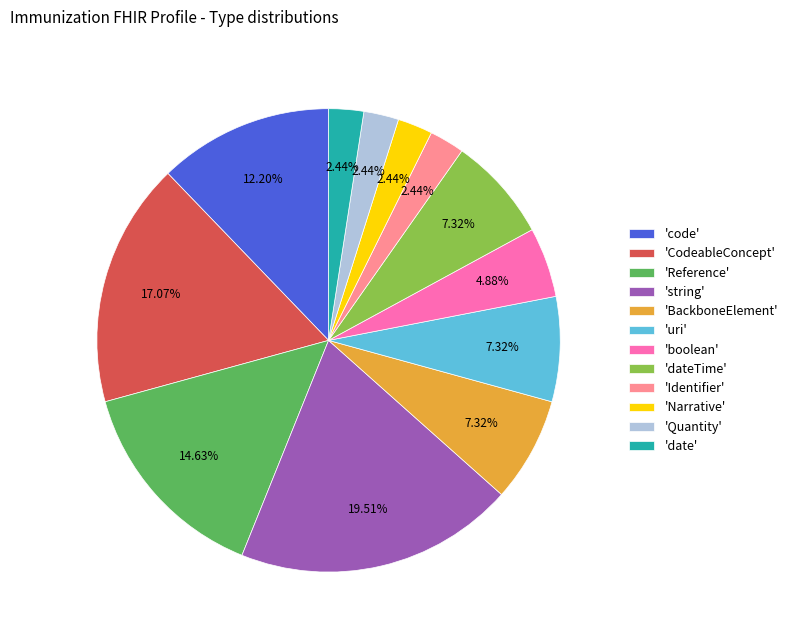

To the nearest percent, what is the difference between the largest and smallest slice percentages?

17%